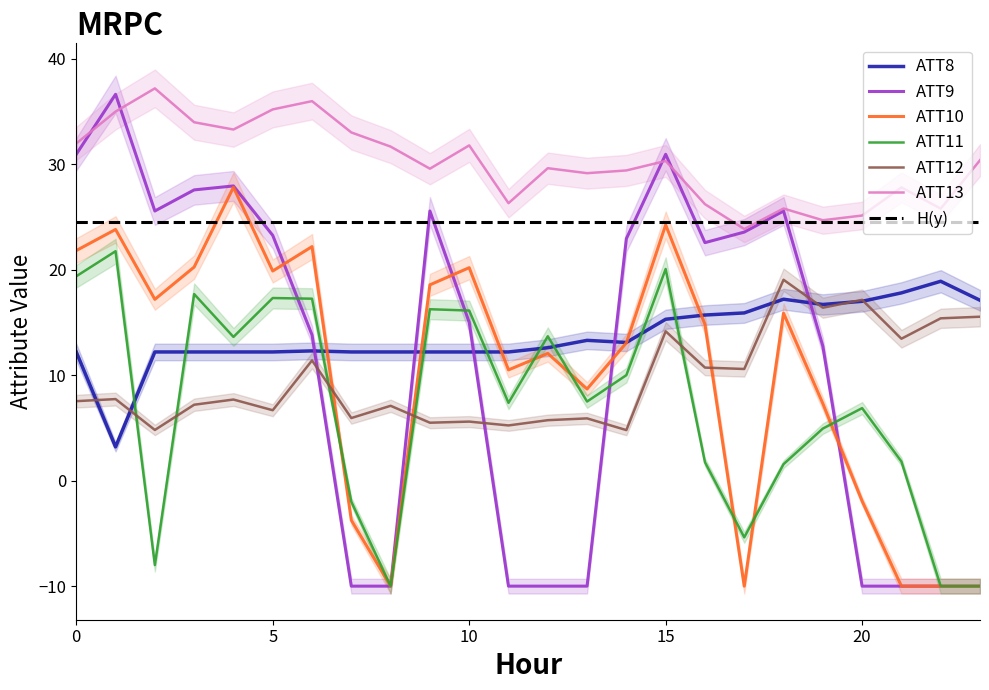

At how many categories does at least one series exceed 8?

24